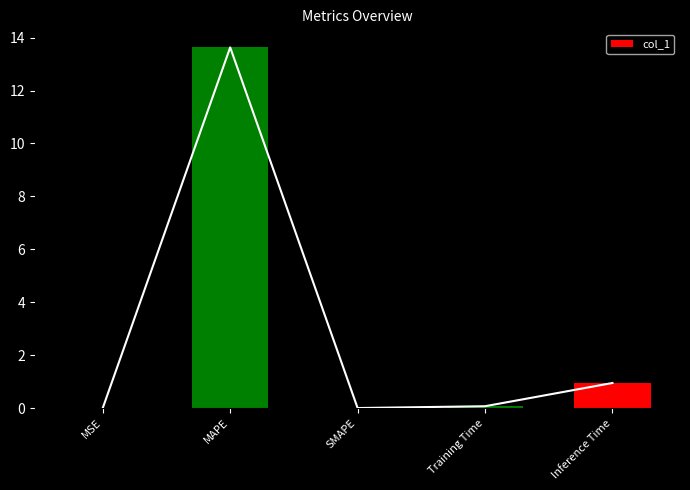

How many positive values are there?

4